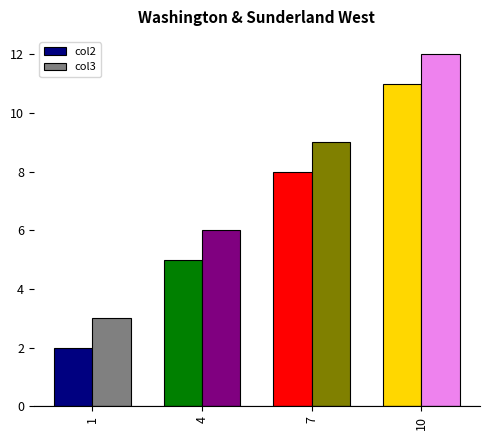

The value of col3 at 7 is 4. True or false?

False